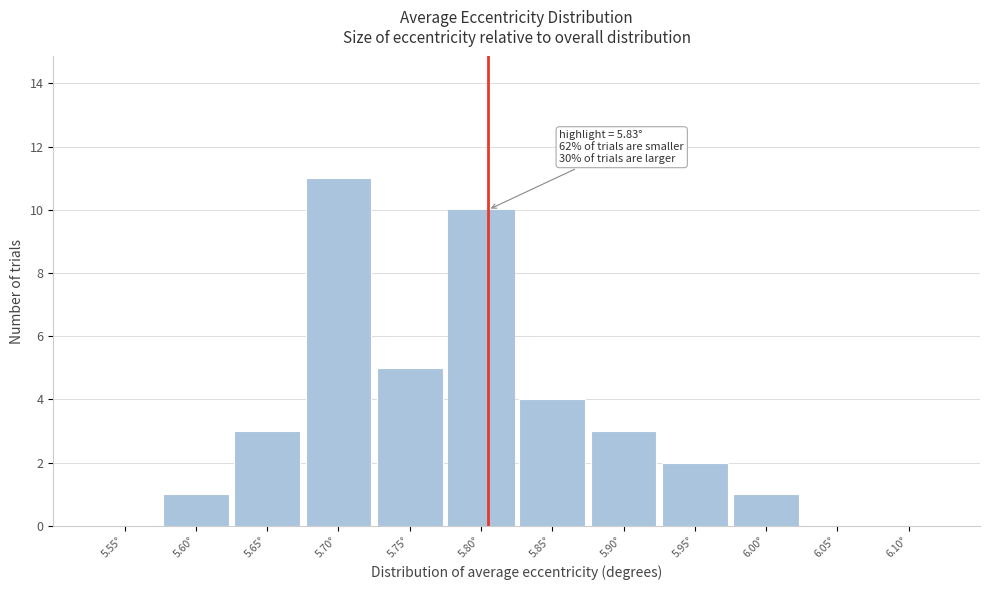

Reading left to right, extract all data points from this chart.

5.55°=0	5.60°=1	5.65°=3	5.70°=11	5.75°=5	5.80°=10	5.85°=4	5.90°=3	5.95°=2	6.00°=1	6.05°=0	6.10°=0